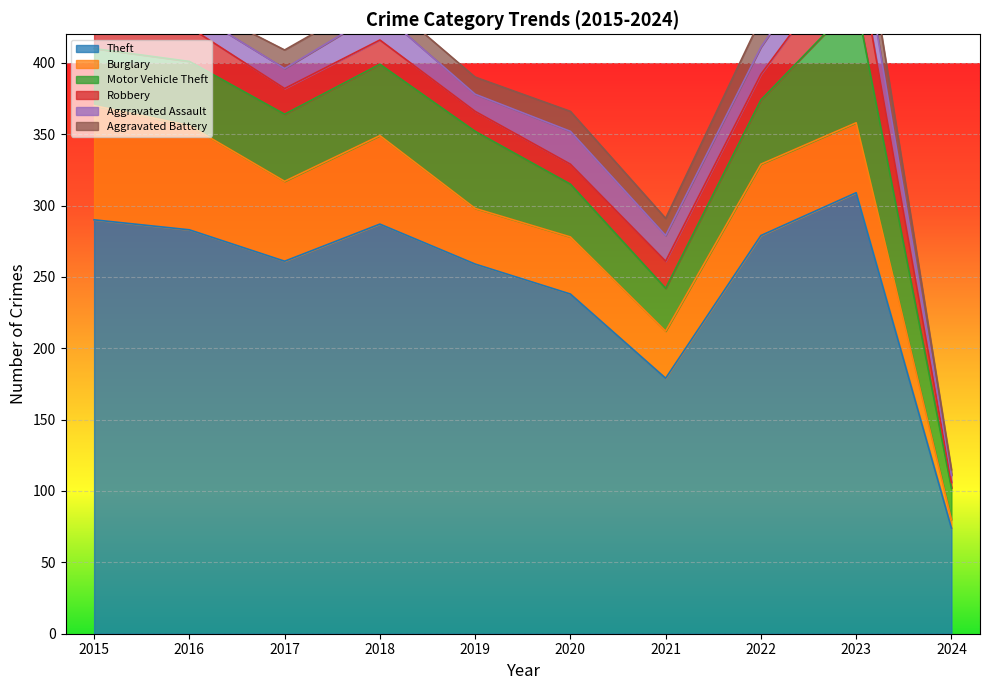

Which has a higher value, 2015 or 2016?

2015